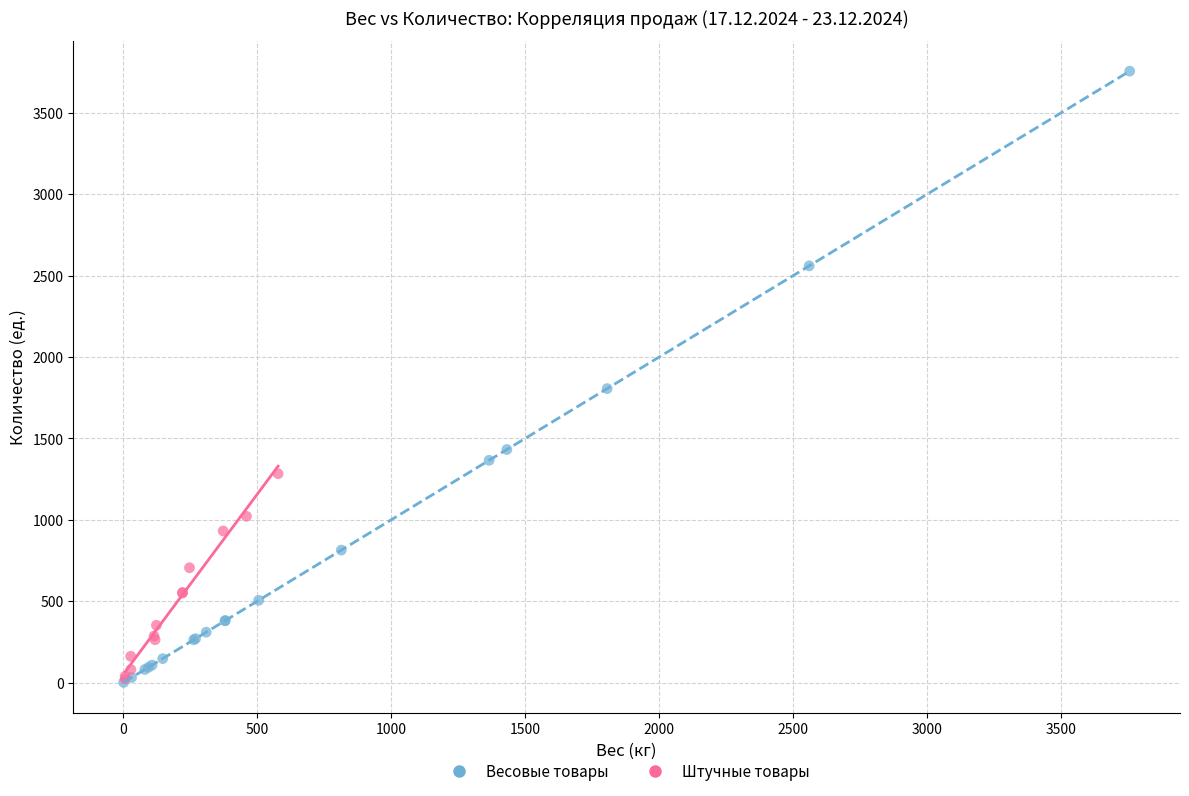

Which series has the largest Y range (max minus min)?

Весовые товары